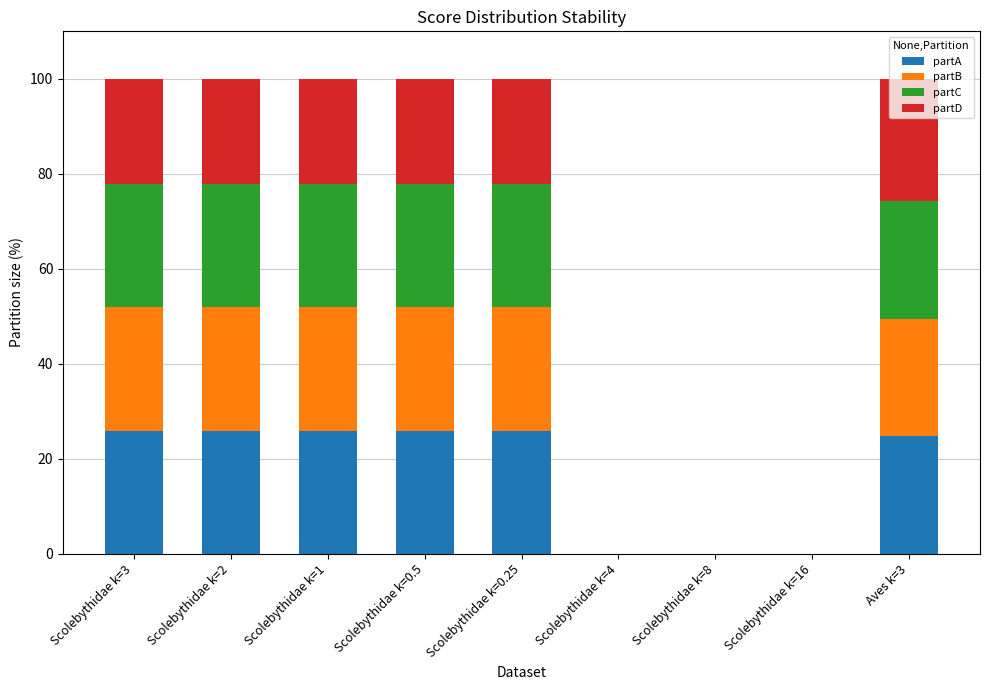

The partA series shows 0.0 at Scolebythidae k=8. True or false?

True